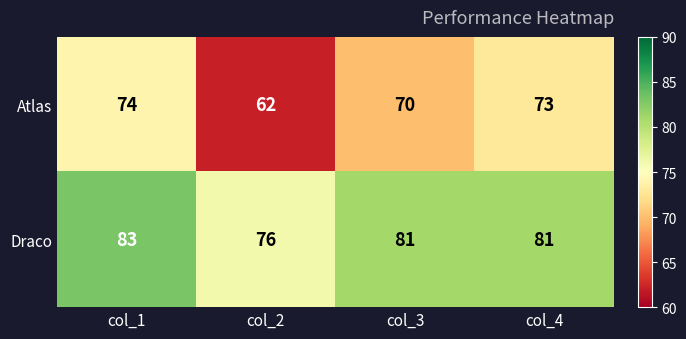

What is the spread (max minus min) of values at col_2?

14